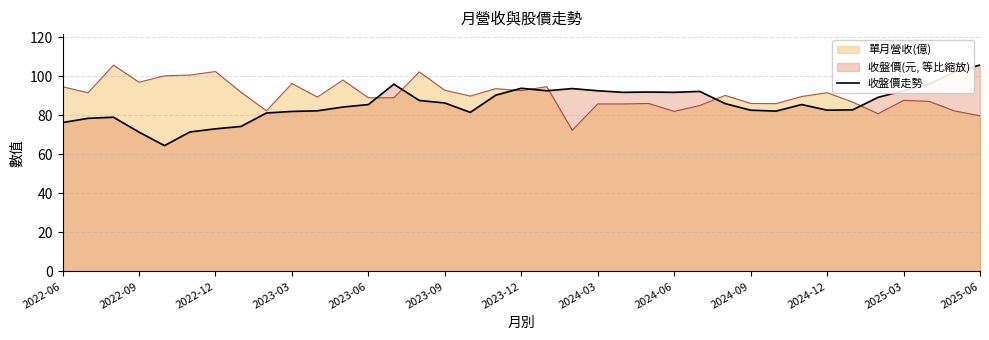

What is the difference between the maximum and minimum values?

41.3